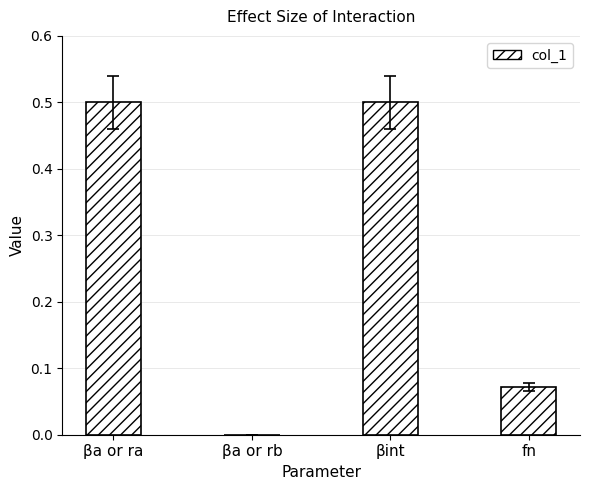

What is the maximum value shown in the chart?

0.5